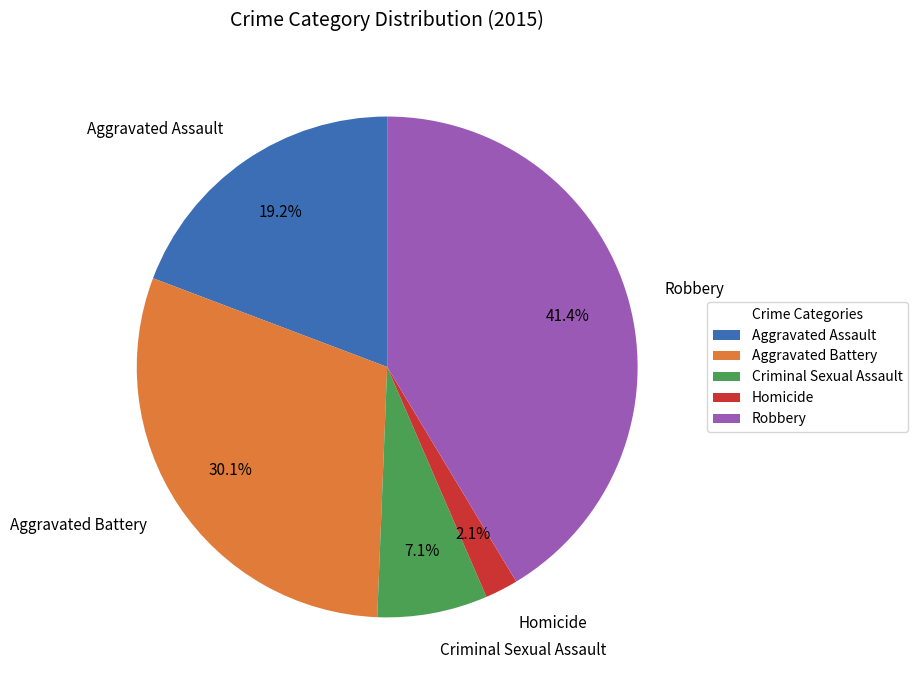

Which slice is the smallest?

Homicide